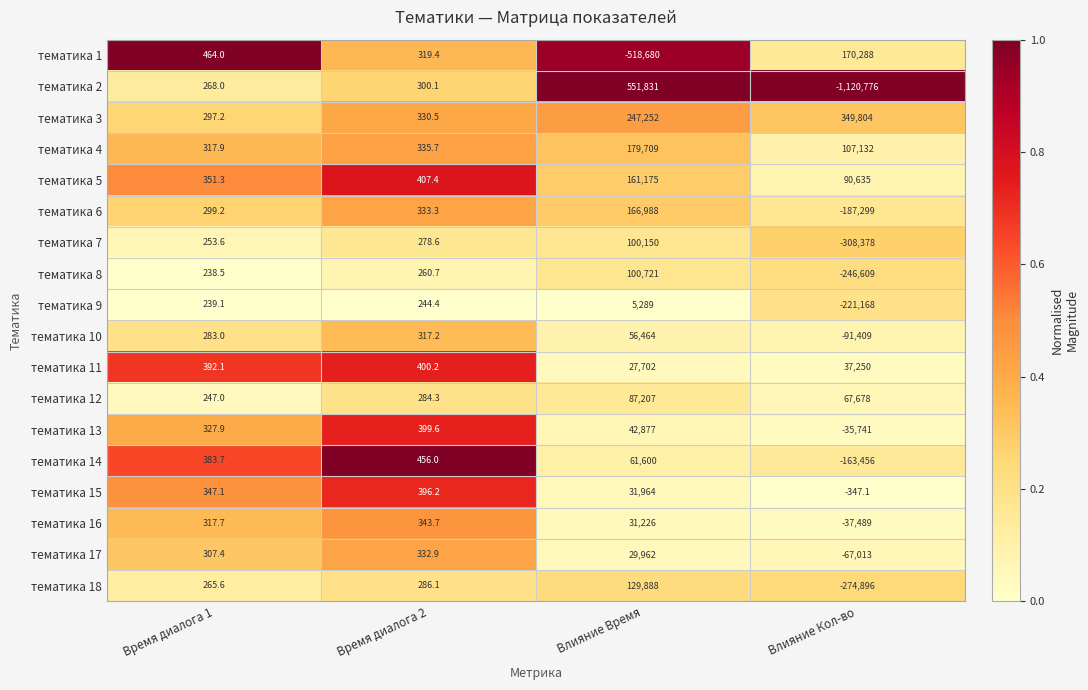

Which series has the largest range (max minus min)?

тематика 2